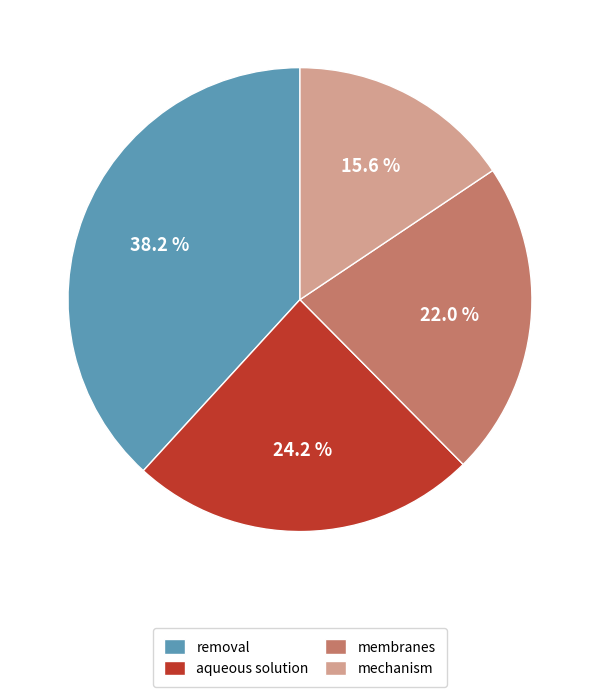

How many segments does this pie chart have?

4